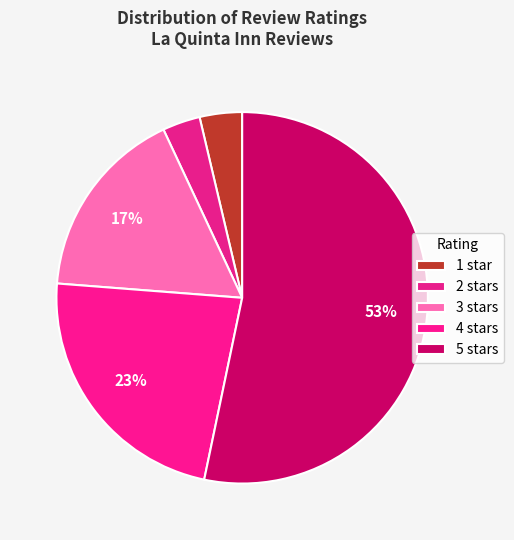

What percentage is the 3 slice, to the nearest percent?

17%